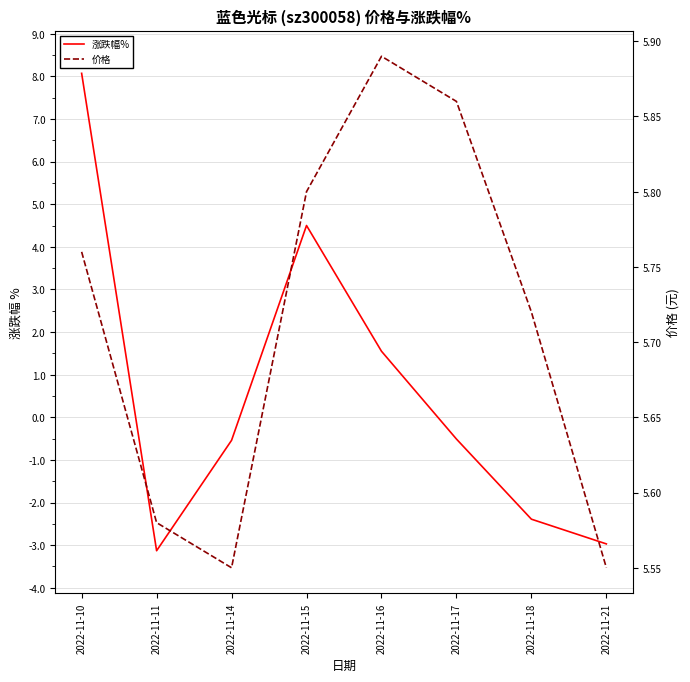

What is the sum of all 价格 values?

45.7